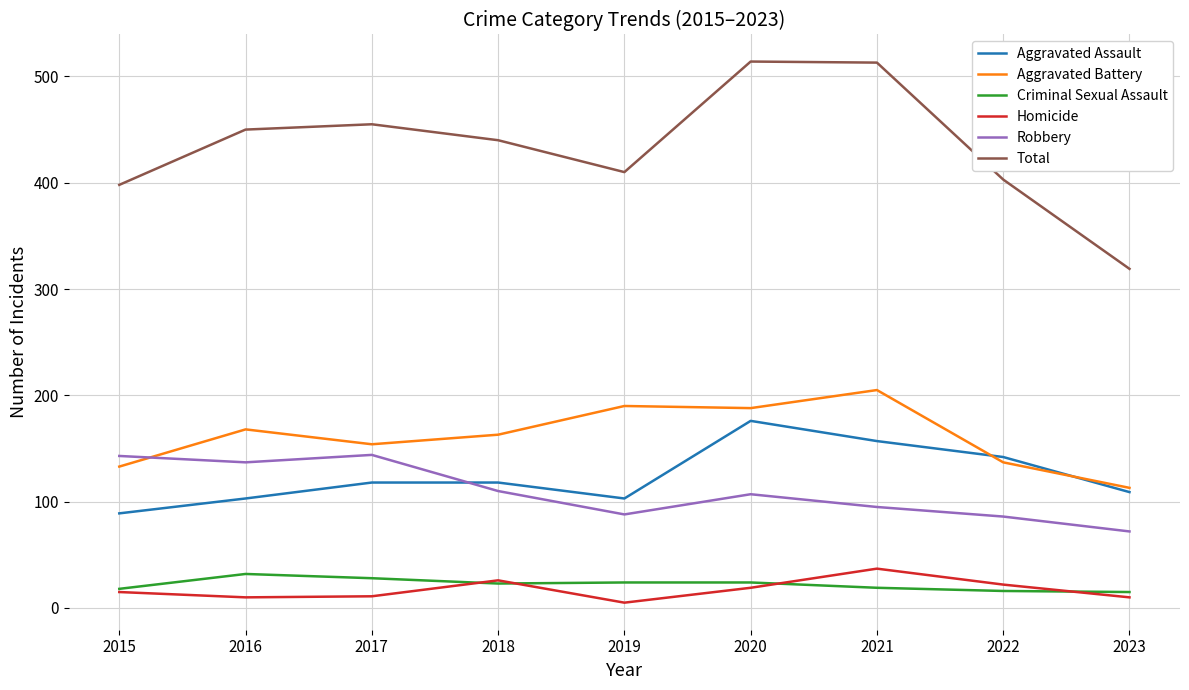

Is it true that Robbery equals 137 at 2016?

True